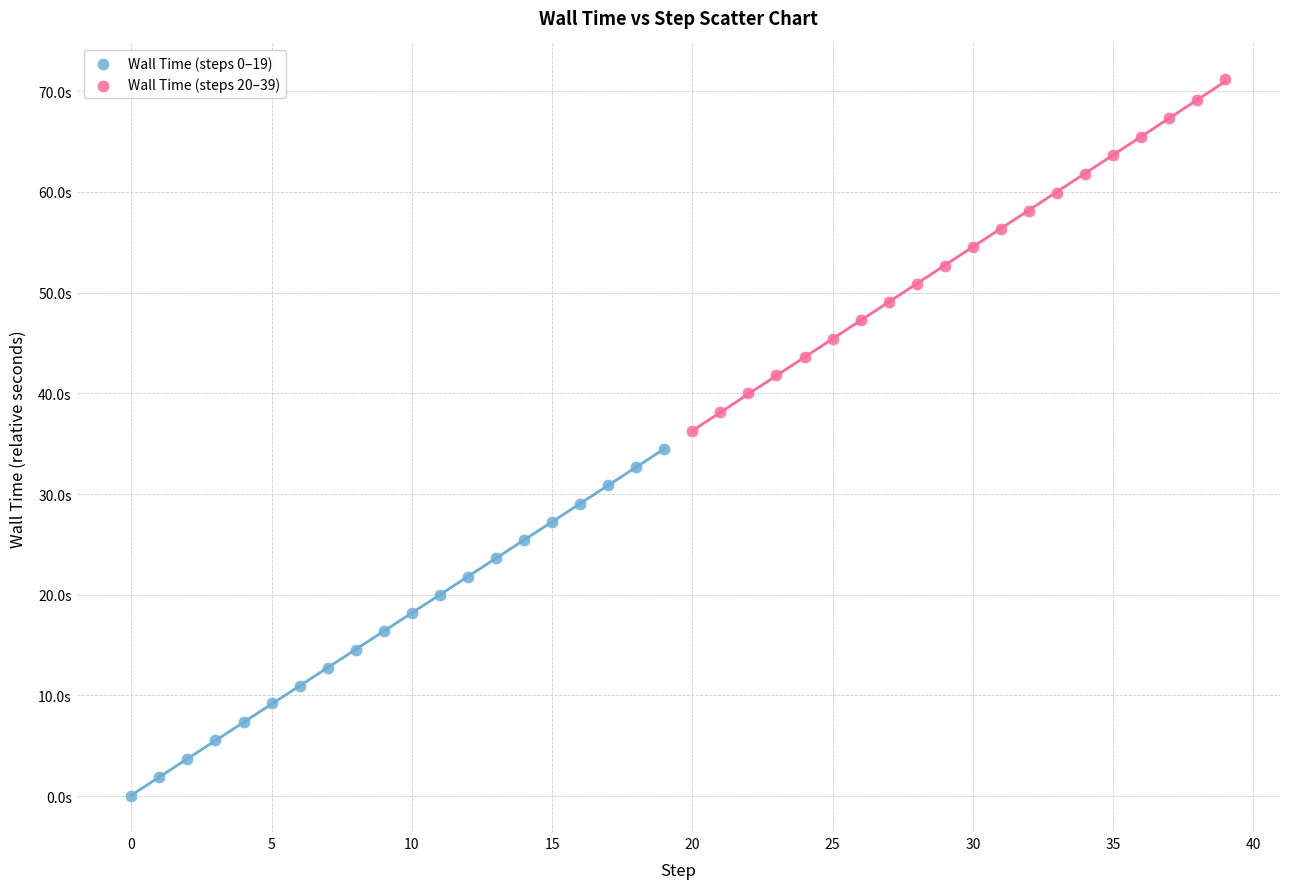

What are all the series names shown in the legend?

Wall Time (steps 0–19), Wall Time (steps 20–39)